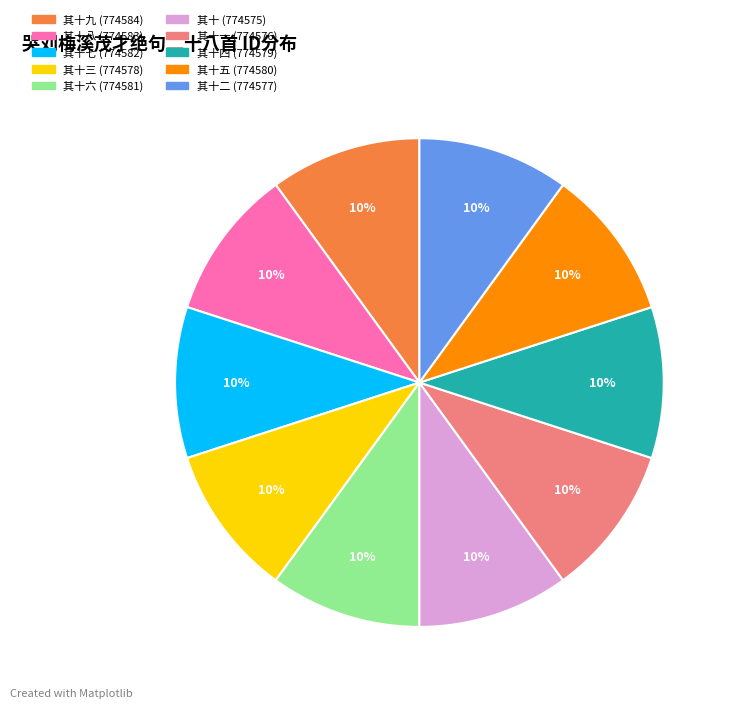

Is there a majority slice in this chart?

No